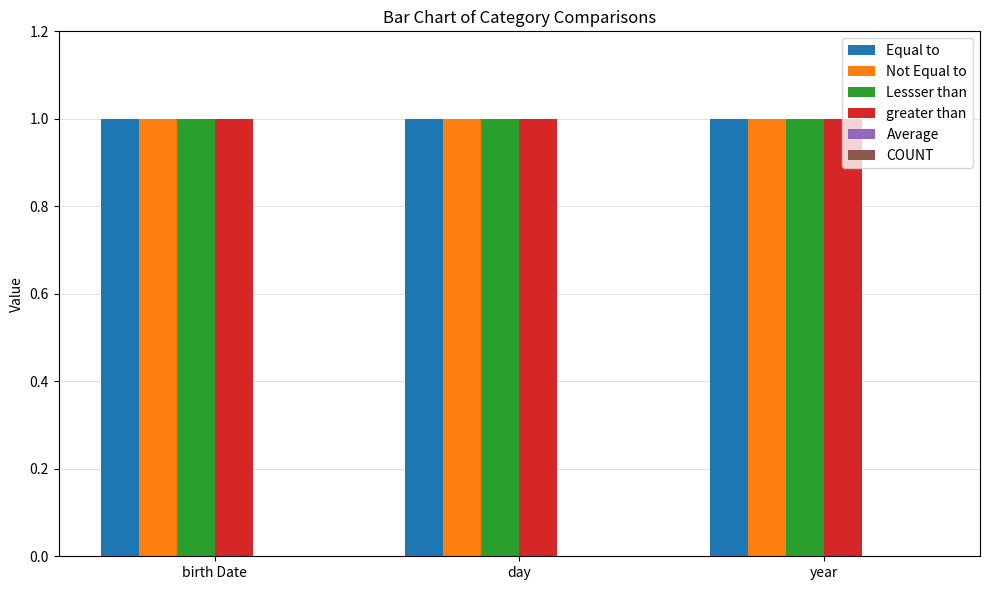

Is the value of greater than at birth Date greater than the value of Equal to at day?

No